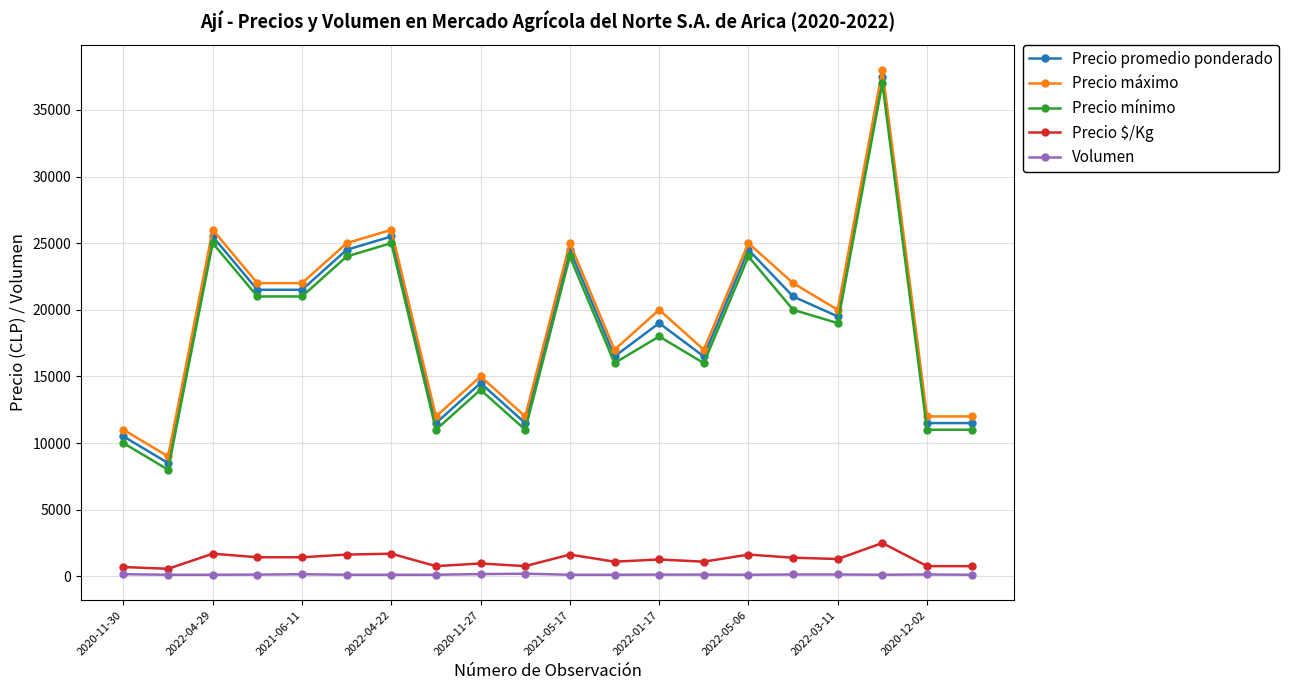

True or false: Volumen and Precio promedio ponderado cross at least once.

False